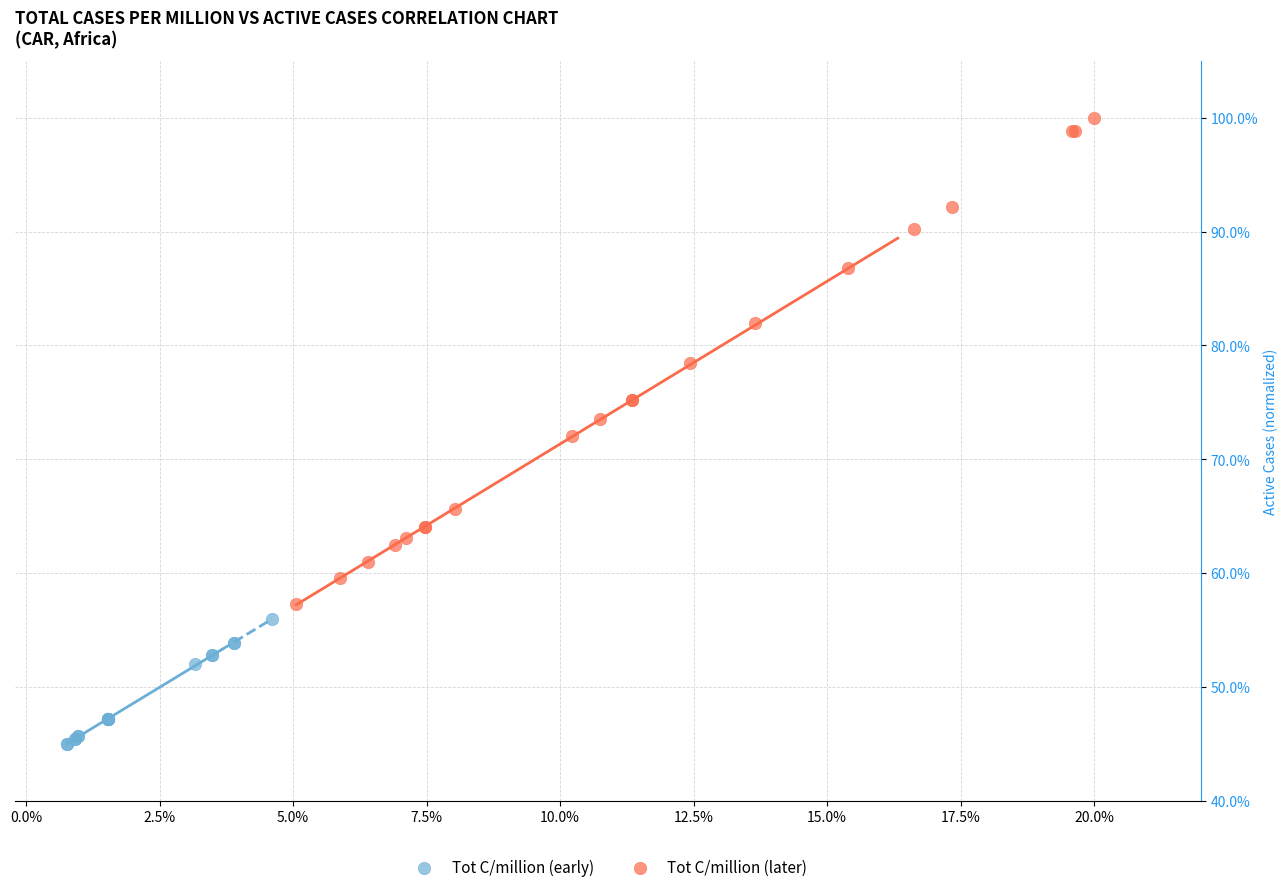

Which series has the largest Y range (max minus min)?

Tot C/million (later)